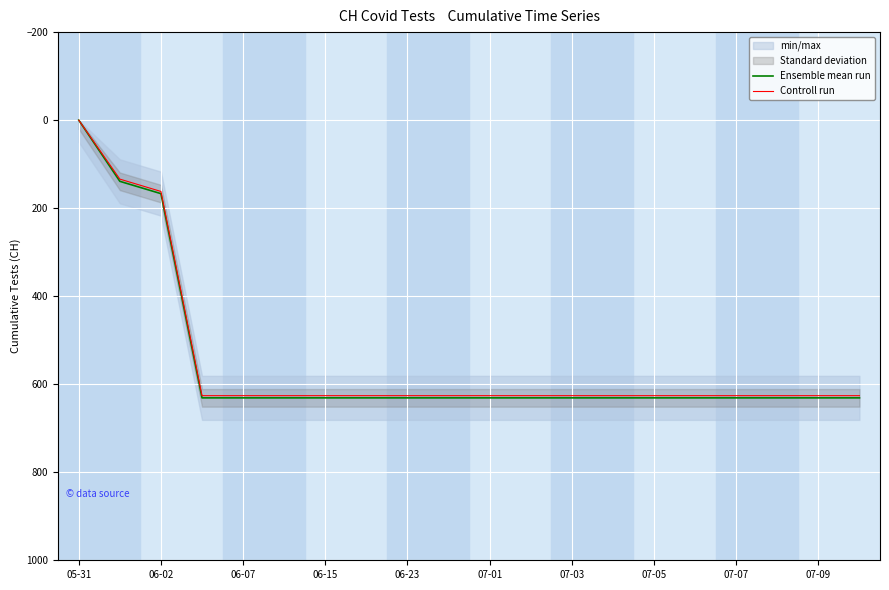

The value of Controll run at 06-02 is 47. True or false?

False